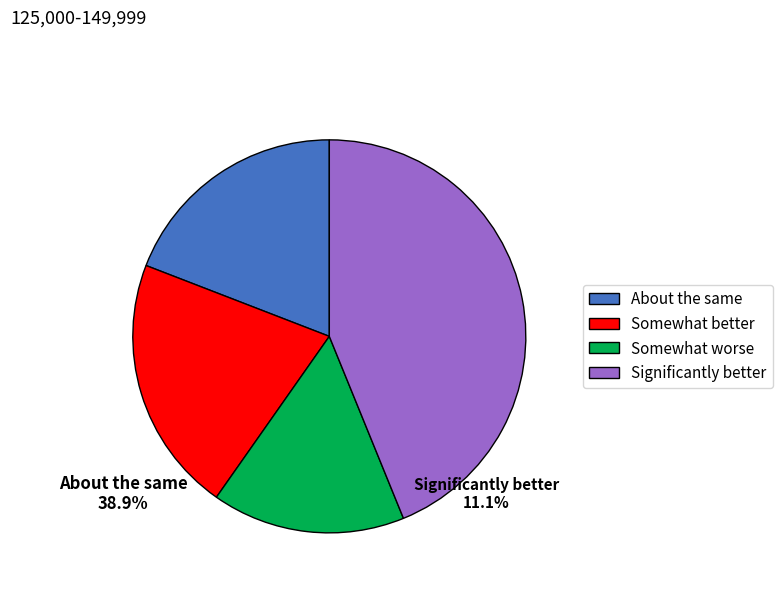

Does any single category account for the majority?

No